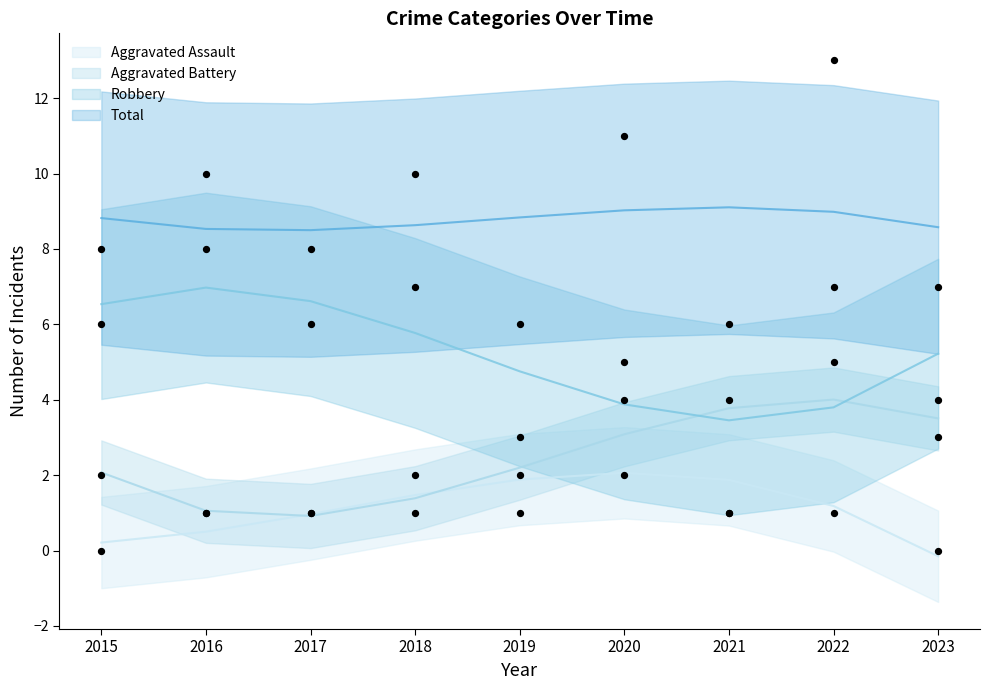

Is the value of Aggravated Battery at 2016 greater than the value of Aggravated Assault at 2021?

No